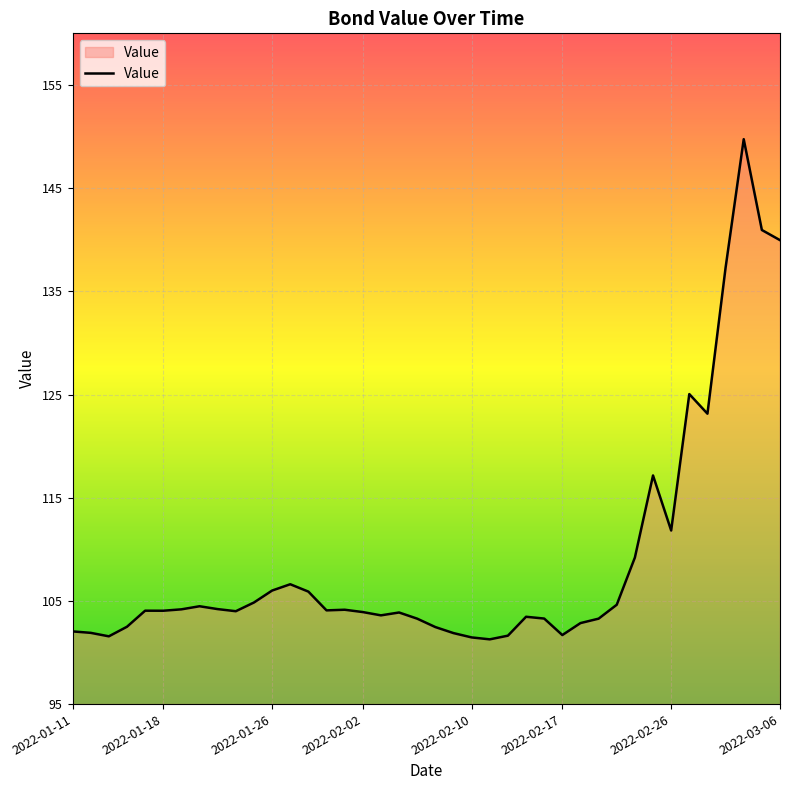

What is the maximum value shown in the chart?

149.7